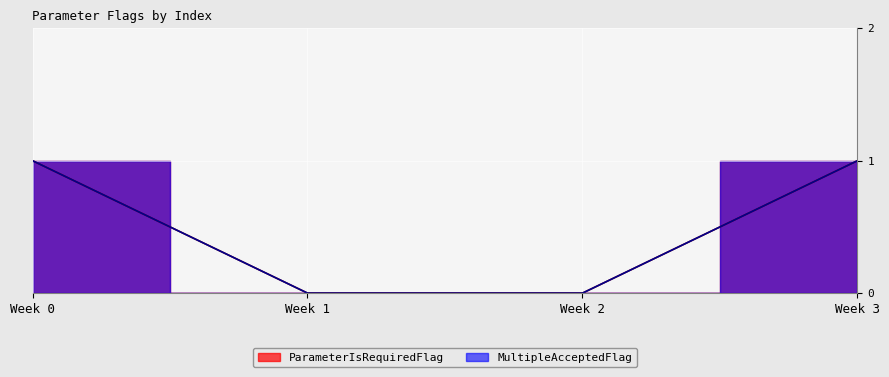

Between Week 0 and Week 1, which series saw the biggest shift?

ParameterIsRequiredFlag